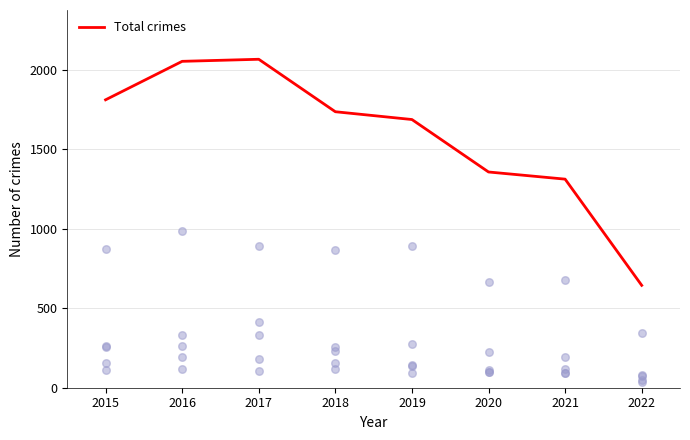

Approximately how many times larger is the value at 2021 compared to 2019?

0.8